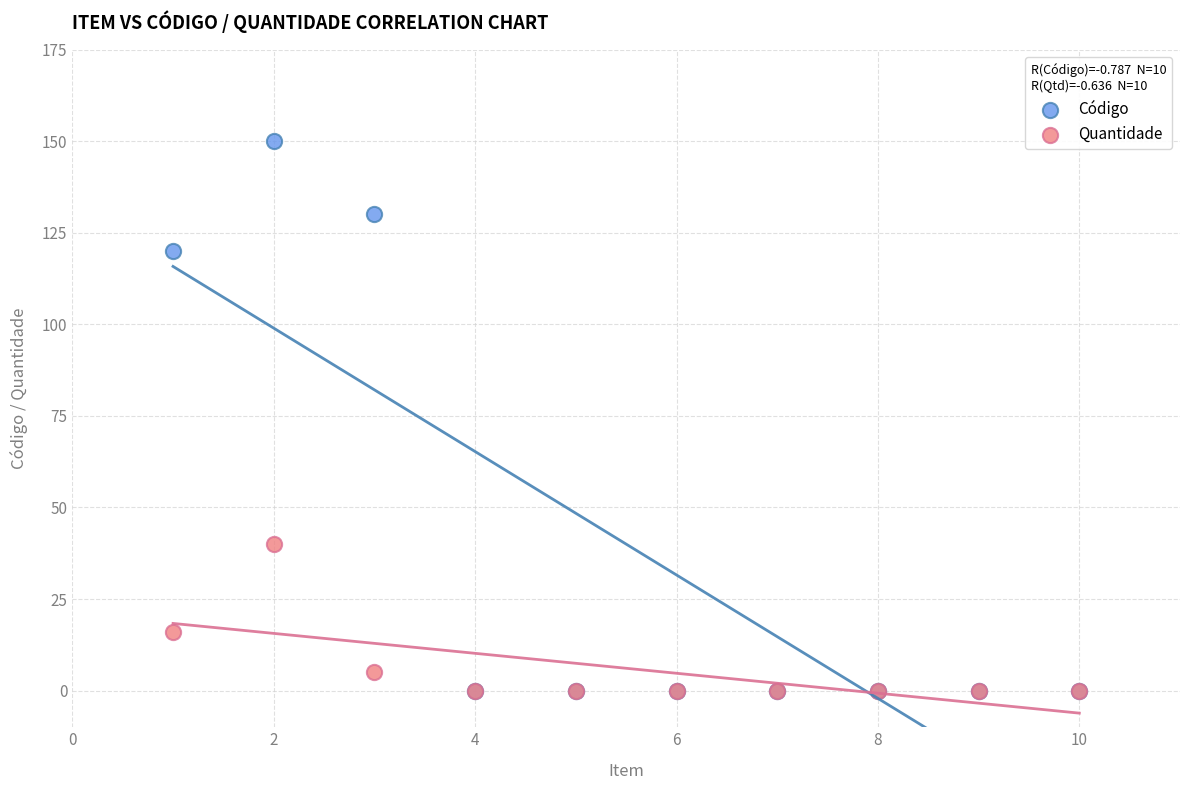

Which series contains the highest Y value?

Código